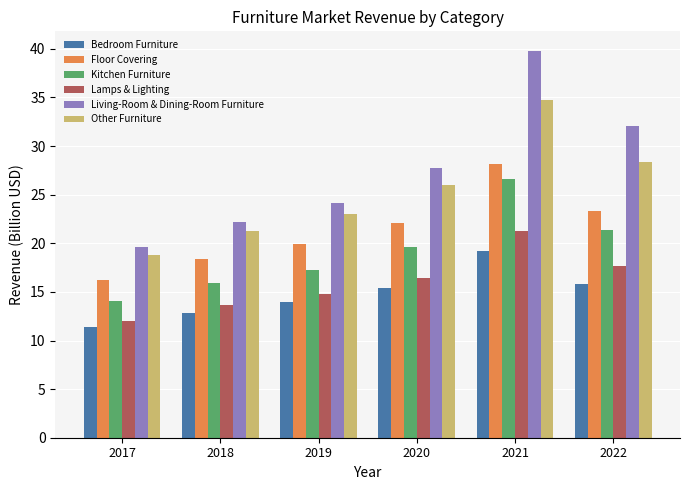

How many values in the Kitchen Furniture series exceed 19?

3